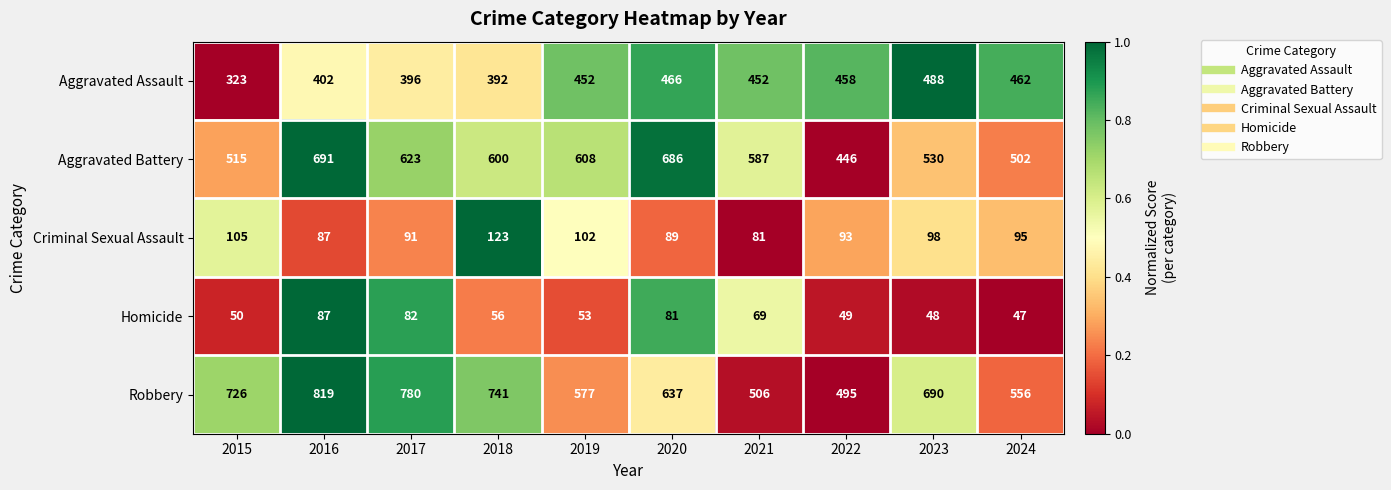

True or false: Criminal Sexual Assault has a value of 93 at 2022.

True